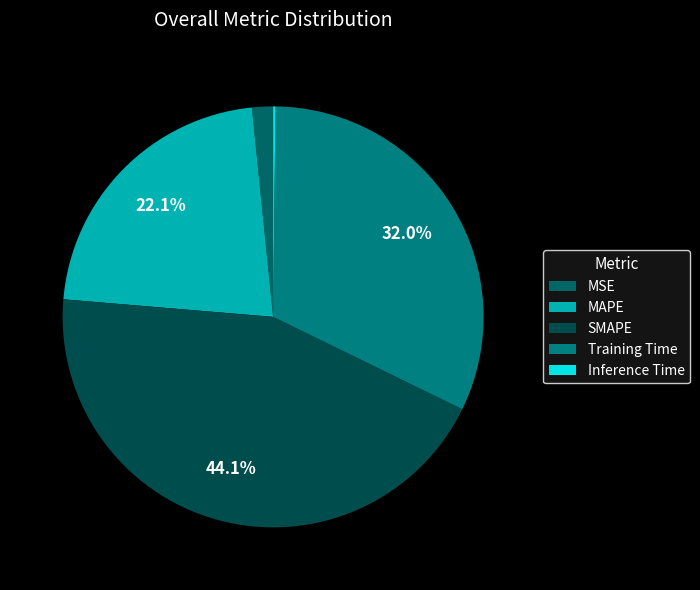

To the nearest percent, what is the difference between the MSE and MAPE slice percentages?

20%